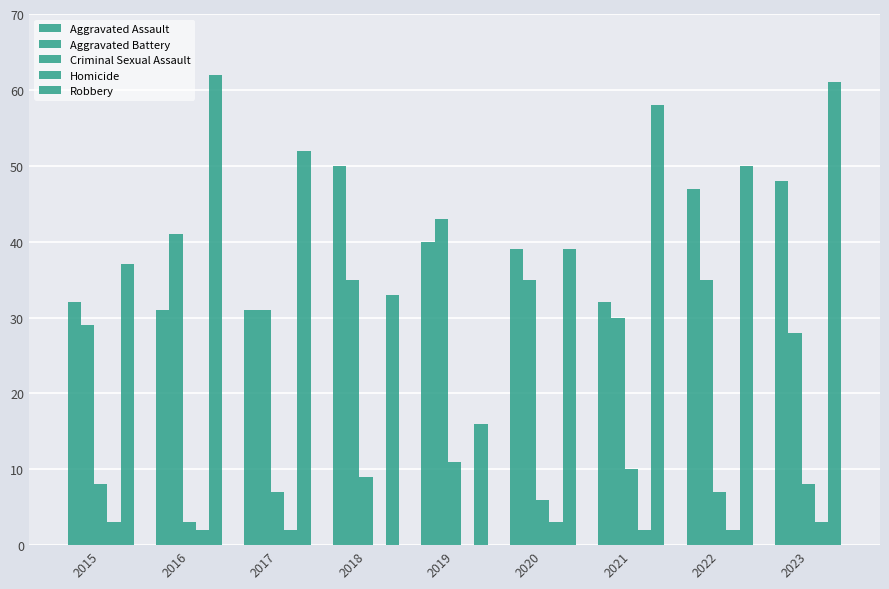

Is it true that Aggravated Assault equals 40 at 2019?

True